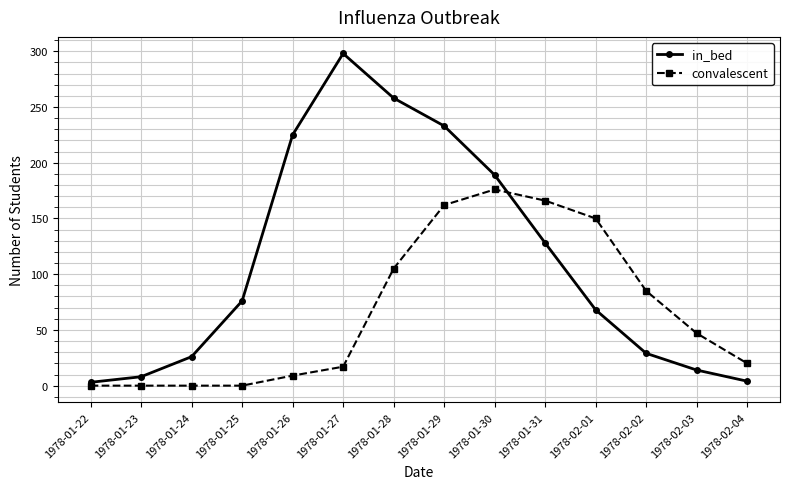

Is the value of in_bed at 1978-01-31 greater than the value of convalescent at 1978-01-30?

No